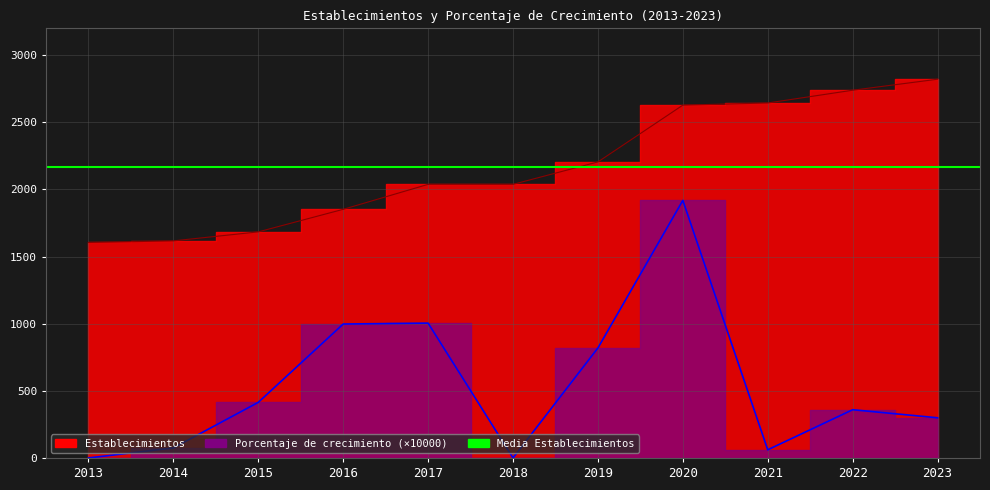

What is the total value across all series at 2015?

2098.3